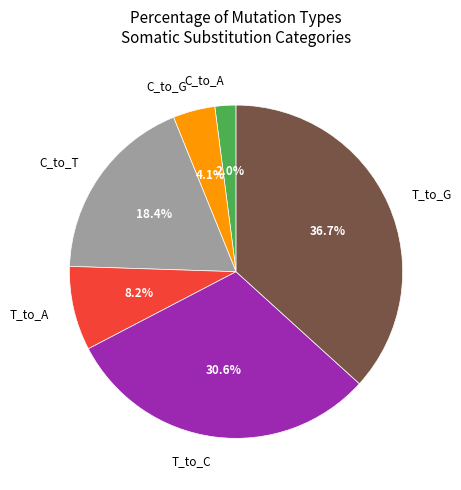

How many segments does this pie chart have?

6